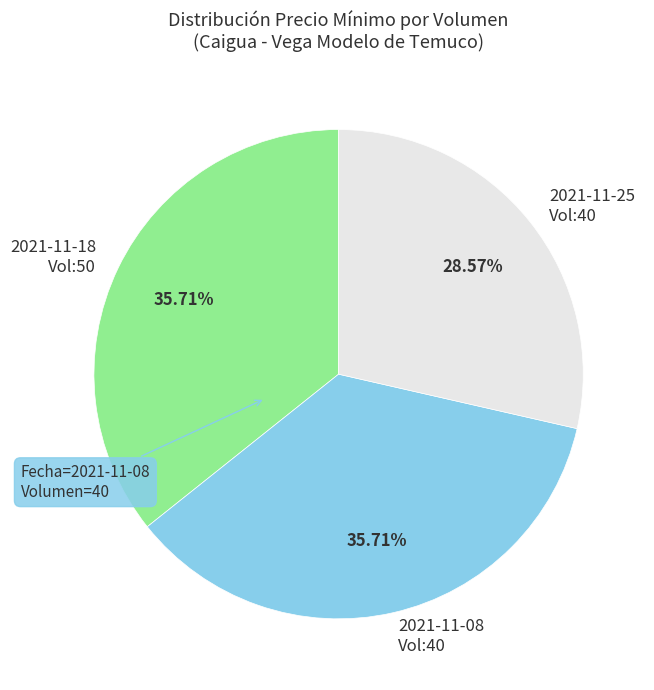

Combined, do 2021-11-25 Vol:40 and 2021-11-18 Vol:50 account for over 50%?

Yes